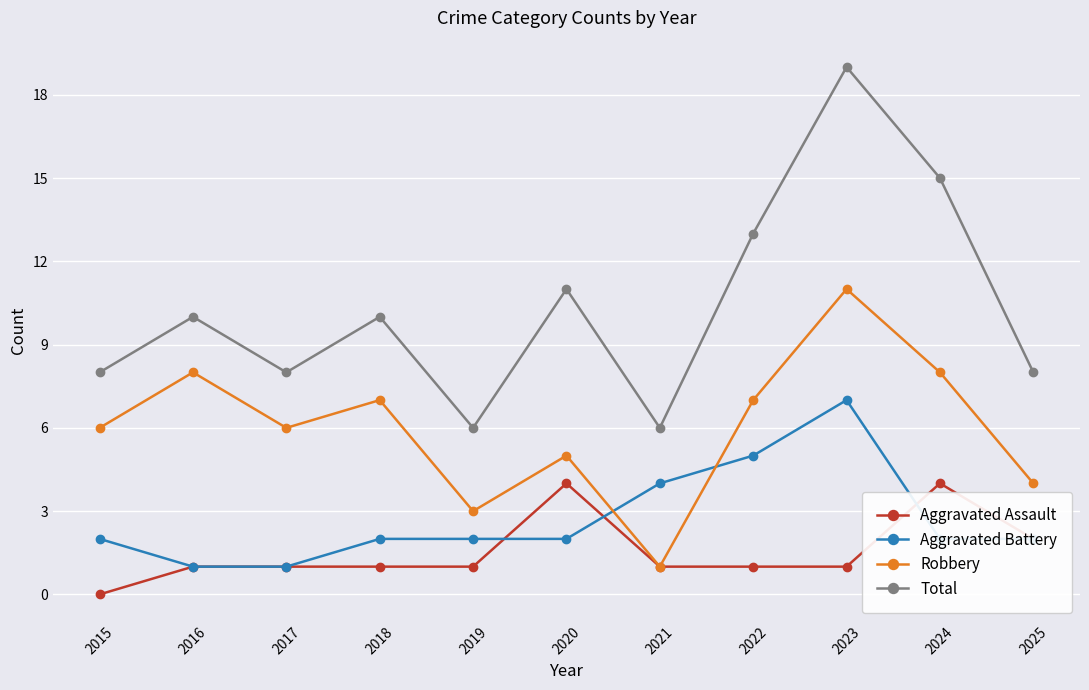

Which category has the highest value in the Aggravated Battery series?

2023